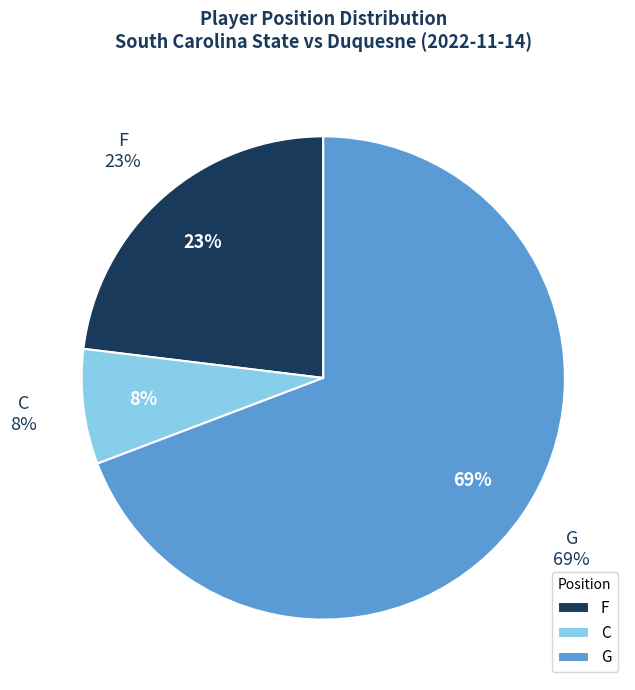

Rank the categories by value from highest to lowest.

G, F, C